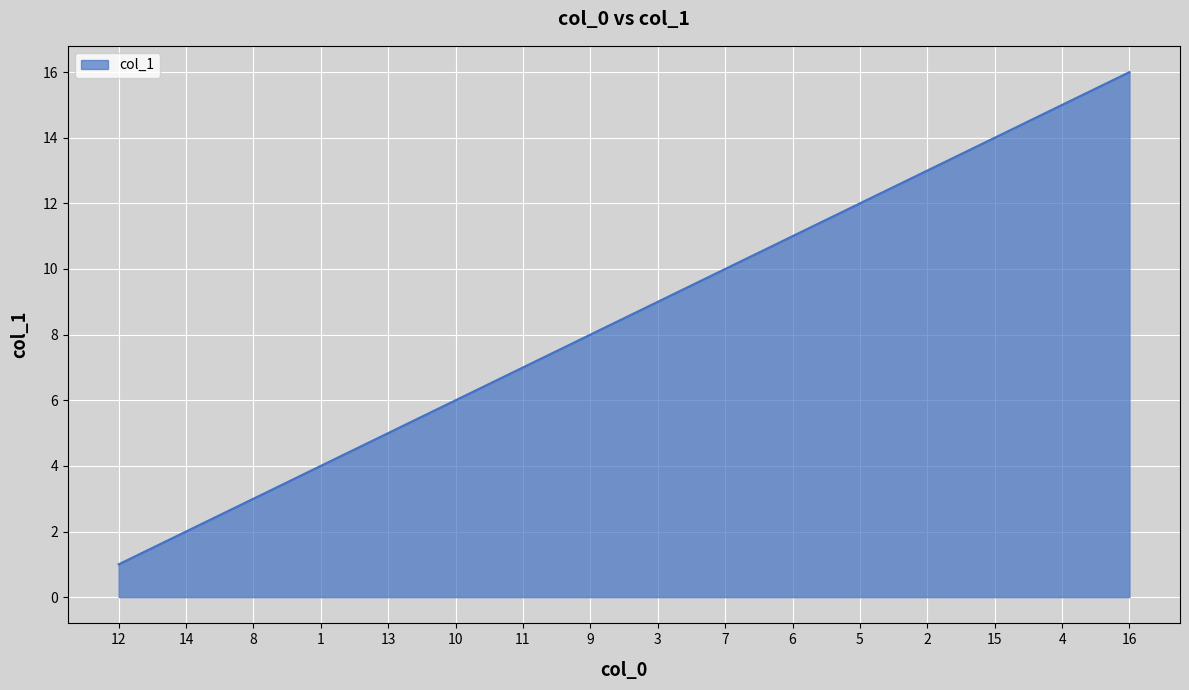

At which category does the chart reach its peak across all series?

16